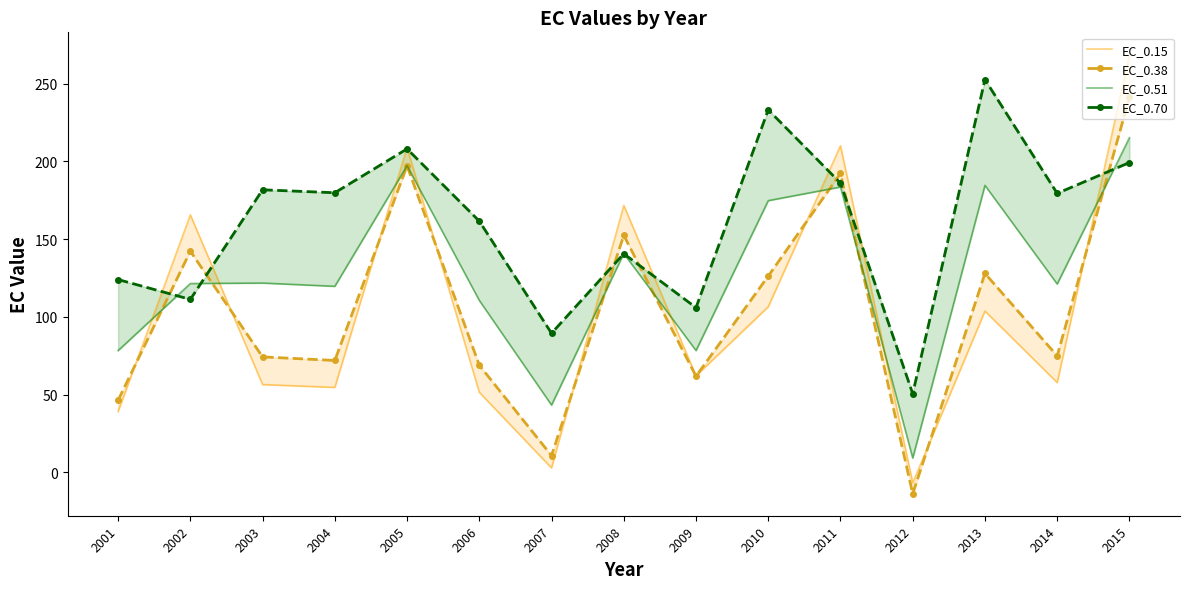

Where do EC_0.38 and EC_0.51 first cross each other?

2001 and 2002